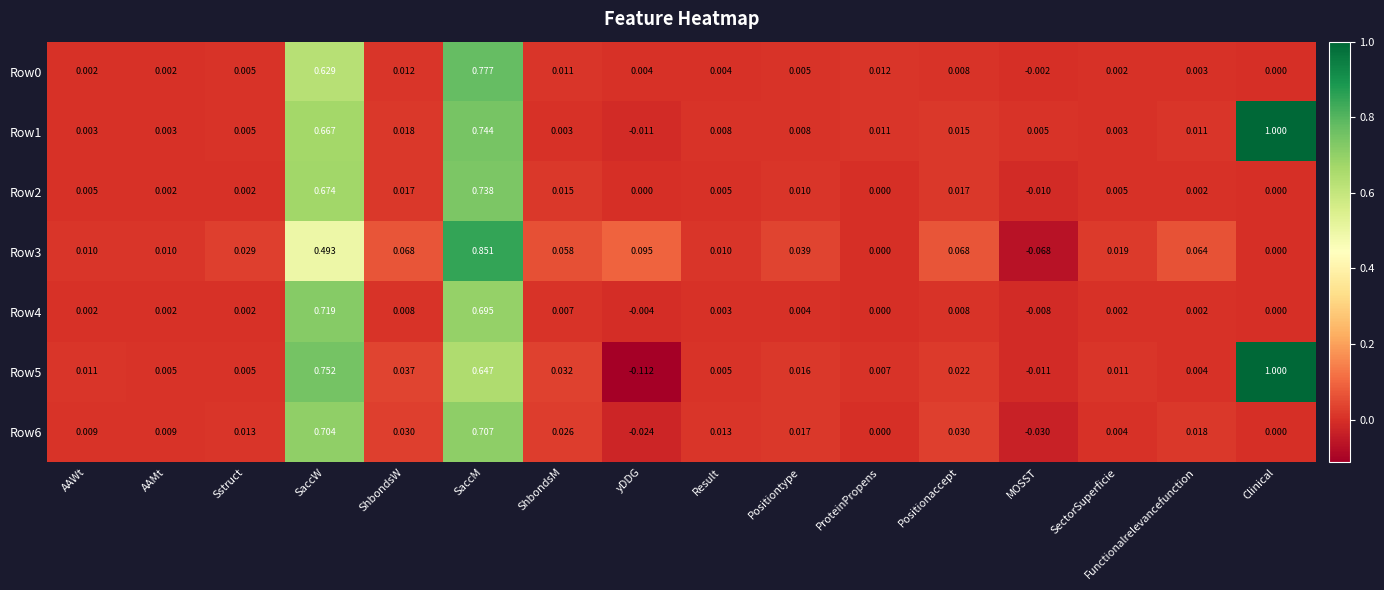

Which category has the lowest value across all series?

yDDG